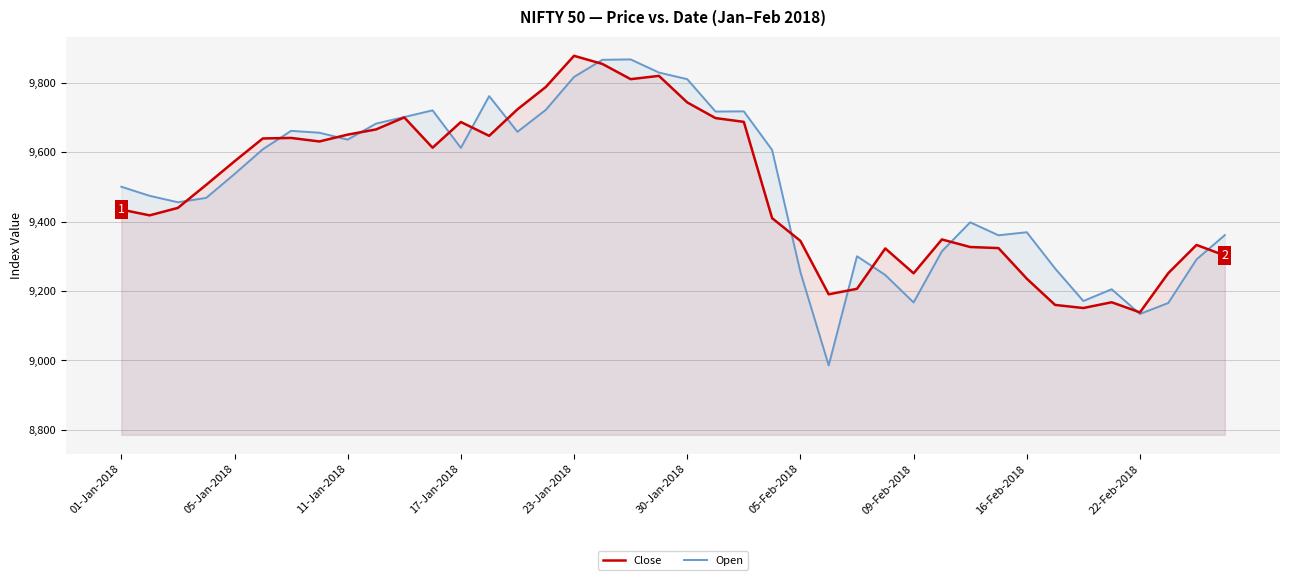

Does the chart display data point markers on the line(s)?

No